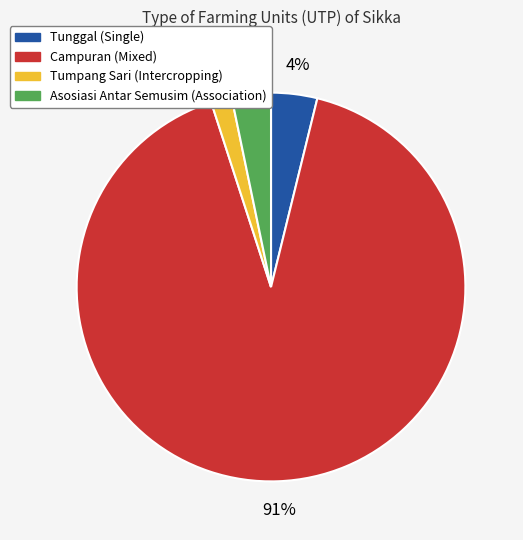

Combined, do Tunggal (Single) and Asosiasi Antar Semusim (Association) account for over 50%?

No